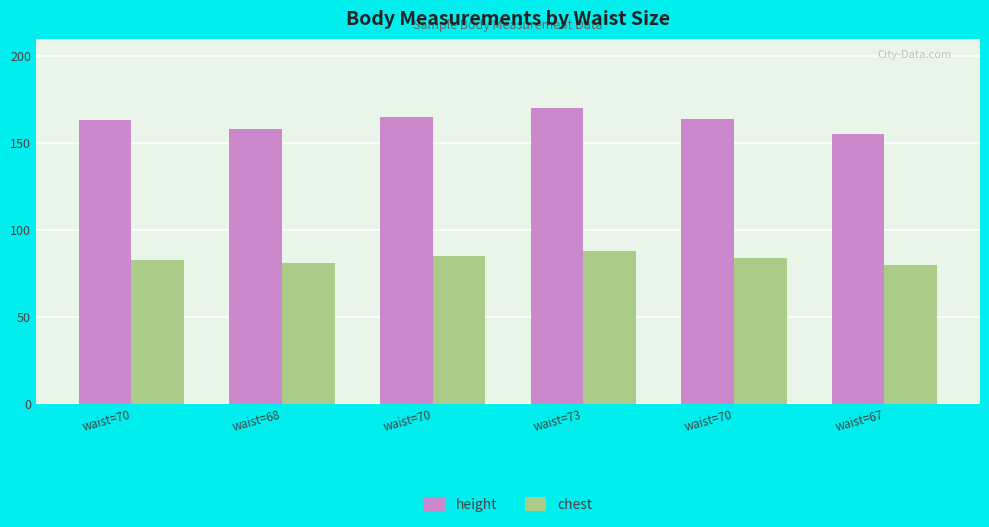

At which category is the sum across all series the highest?

waist=73